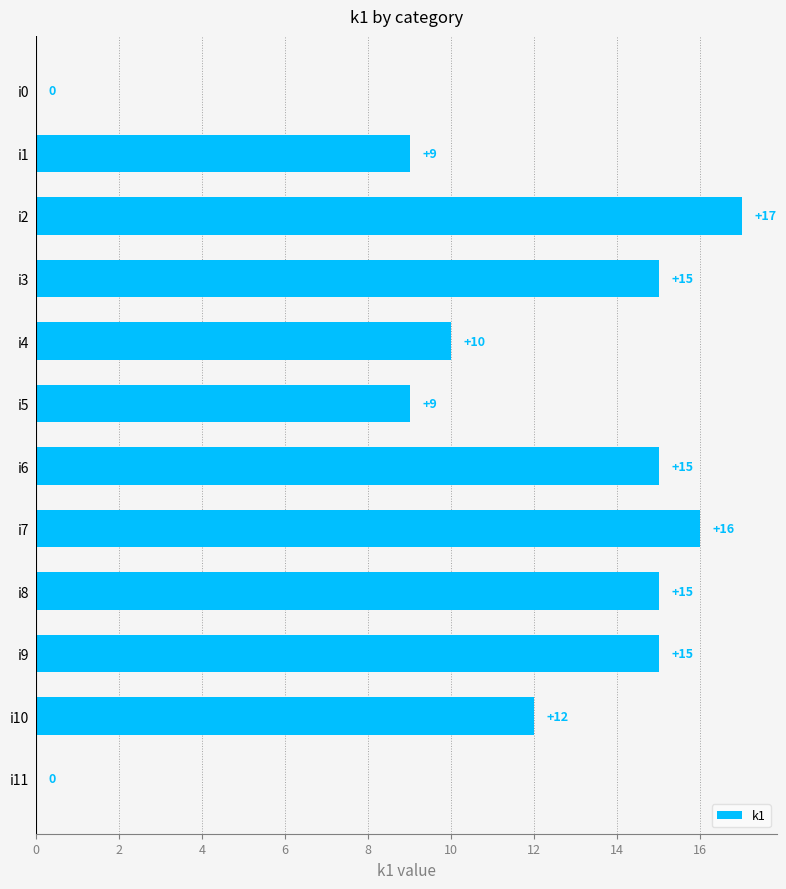

What is the change in value from i4 to i8?

+5